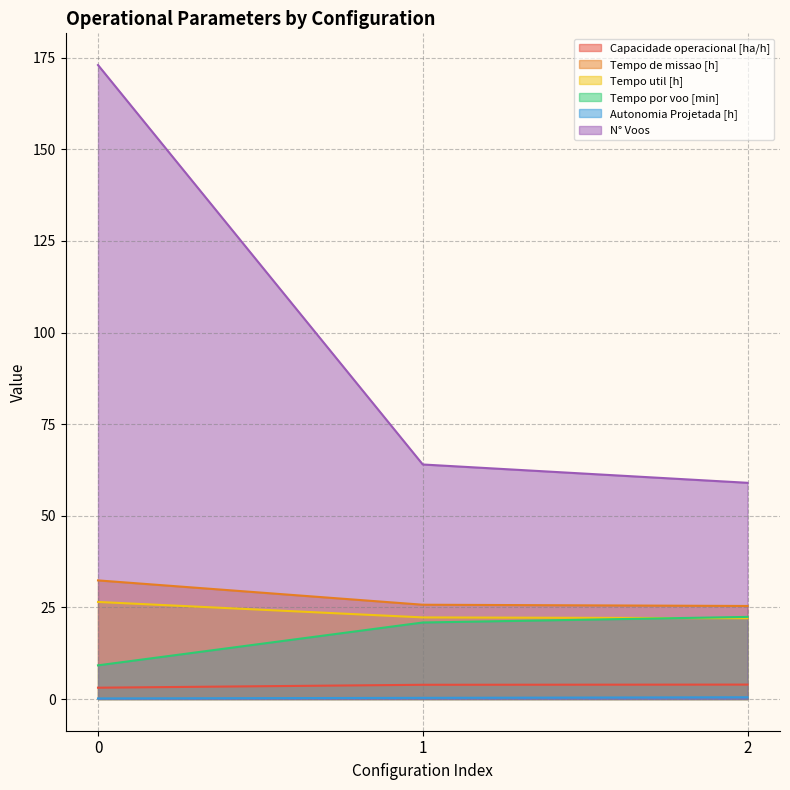

How many data points does each series have?

3